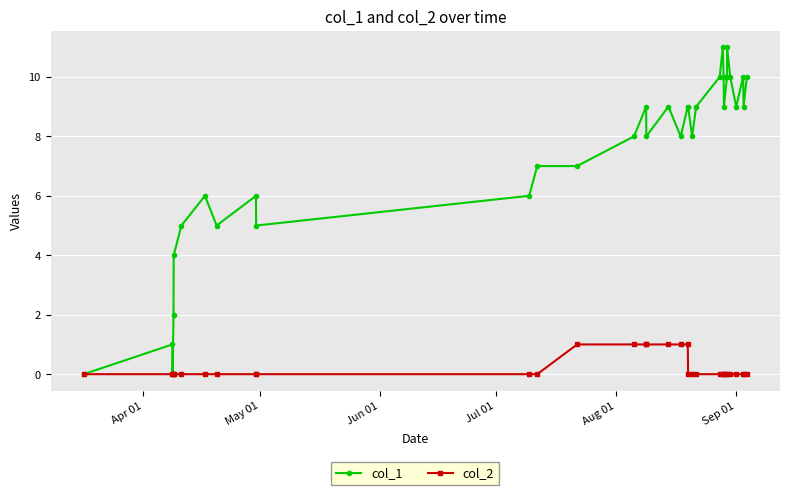

Rank the series by their average value, from highest to lowest.

col_1, col_2